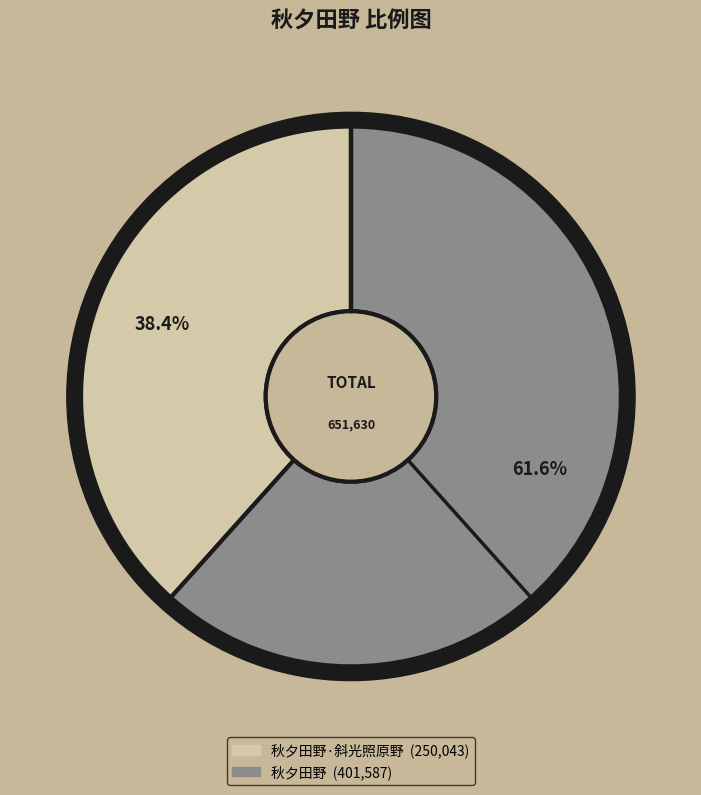

Count the number of slices in the pie.

2